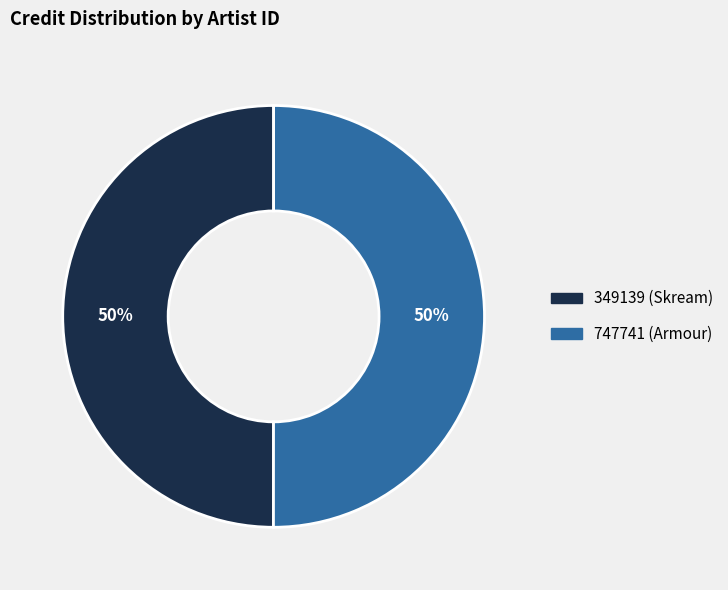

What percentage is the 349139 (Skream) slice, to the nearest percent?

50%